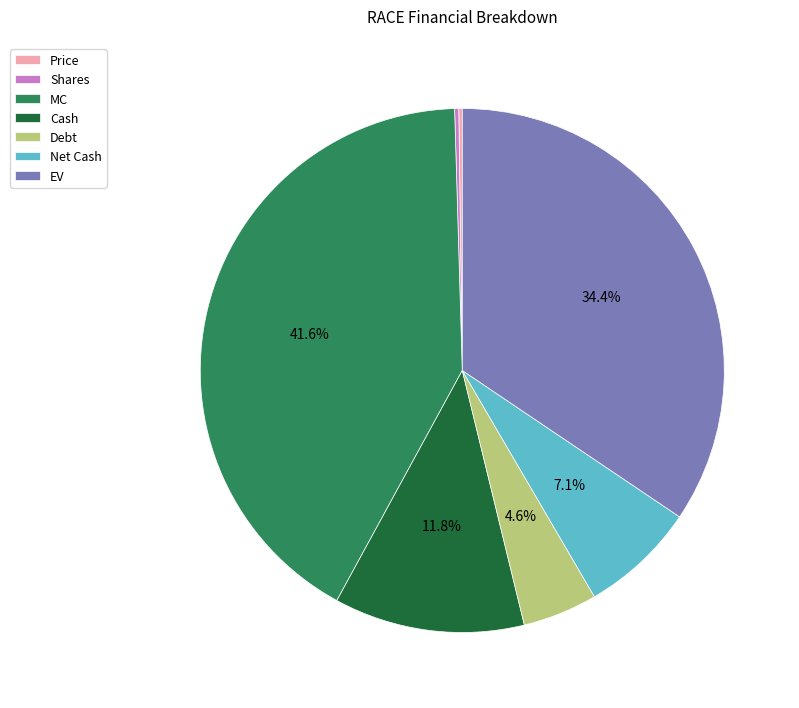

To the nearest percent, what is the combined percentage of Net Cash and Cash?

19%